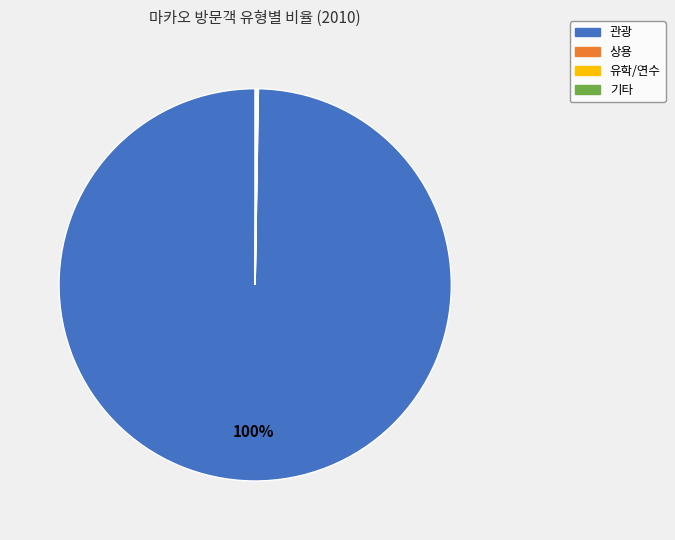

Does any single category account for the majority?

Yes